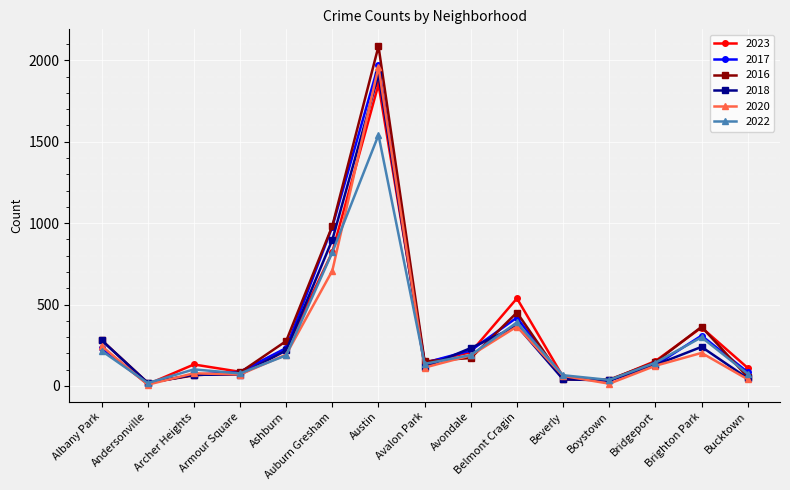

Where is 2017 nearest to the value 994?

Auburn Gresham